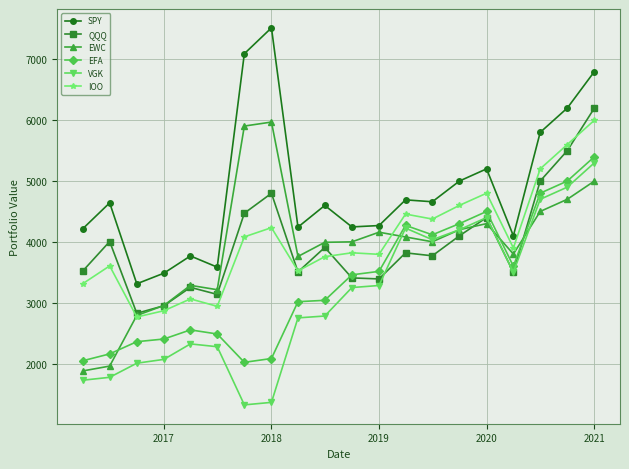

What is the minimum value for EFA?

2020.5